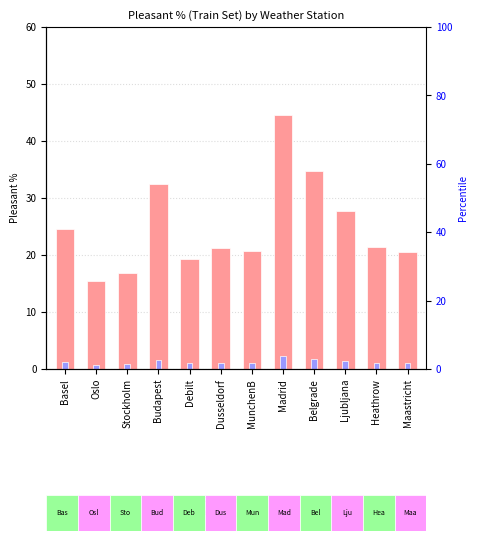

Which series has the largest range (max minus min)?

Pleasant % (Train Set)